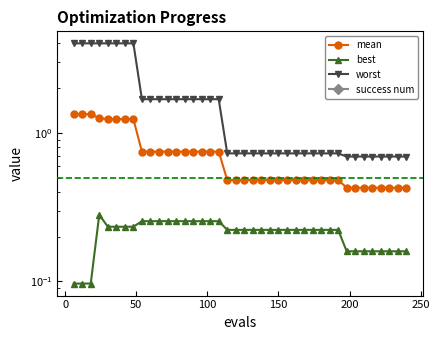

True or false: mean has more than 1 interior local peaks.

False